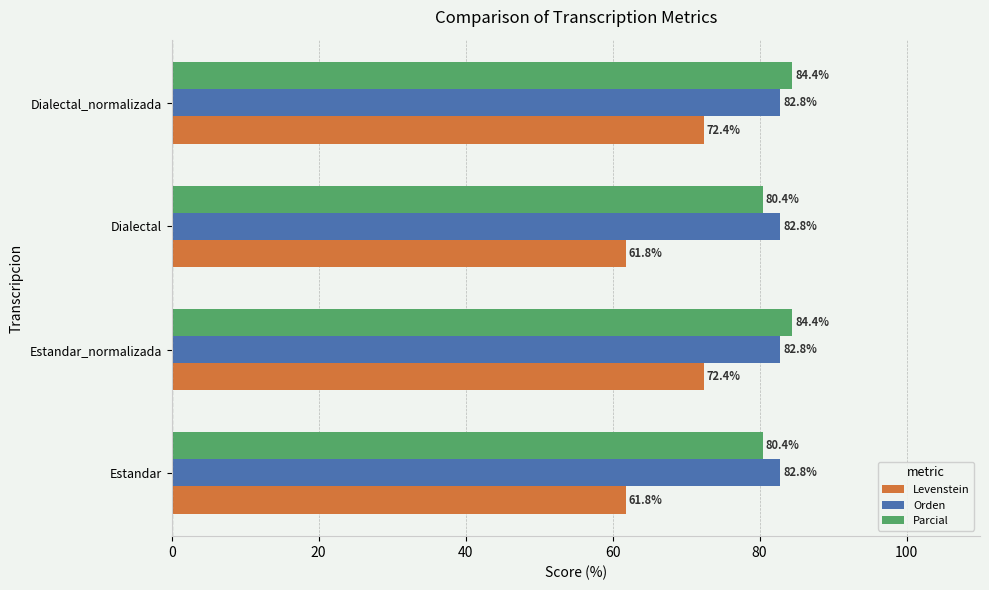

At Dialectal, list the series in order from largest to smallest.

Orden, Parcial, Levenstein